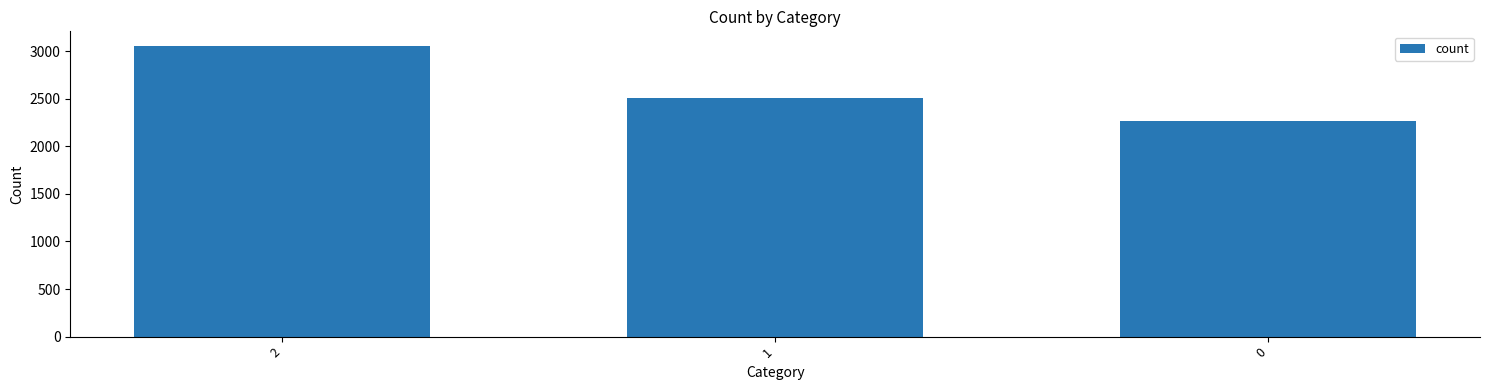

Is it true that the value at 2 is 3056?

True